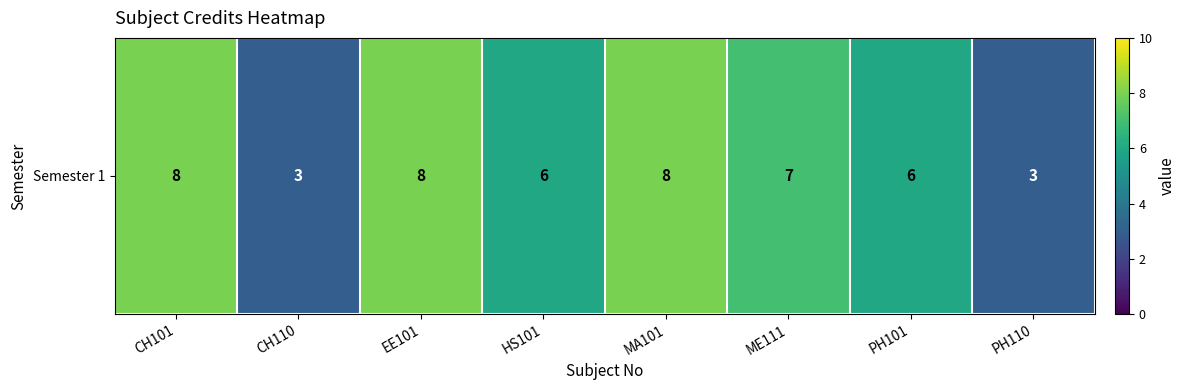

Reading left to right, list all the values displayed in this chart.

CH101=8	CH110=3	EE101=8	HS101=6	MA101=8	ME111=7	PH101=6	PH110=3